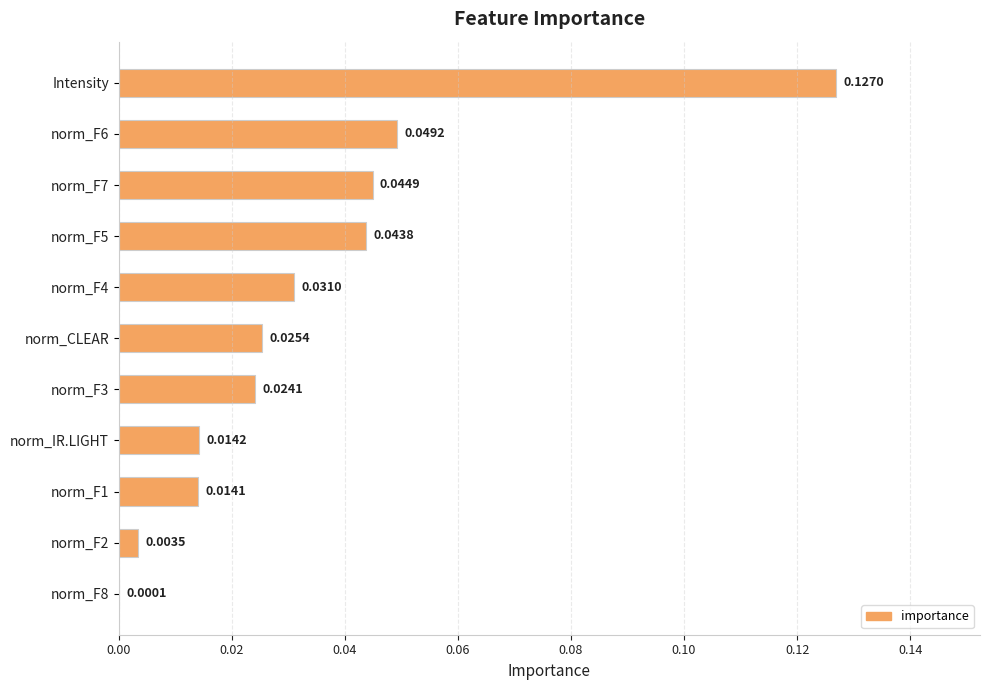

How many categories are shown in the chart?

11